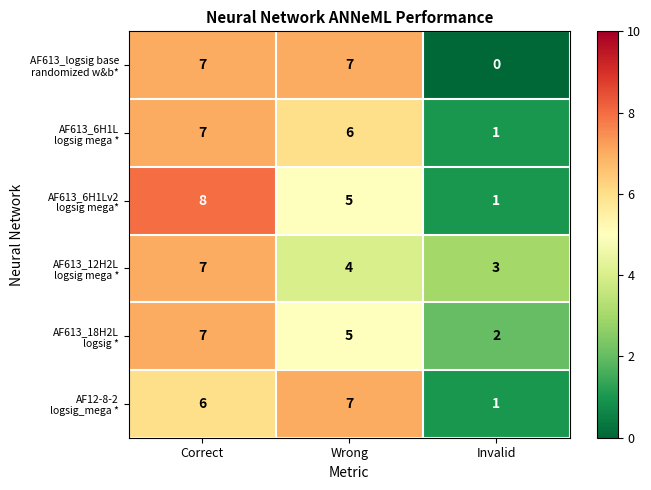

At which category is the sum across all series the highest?

Correct